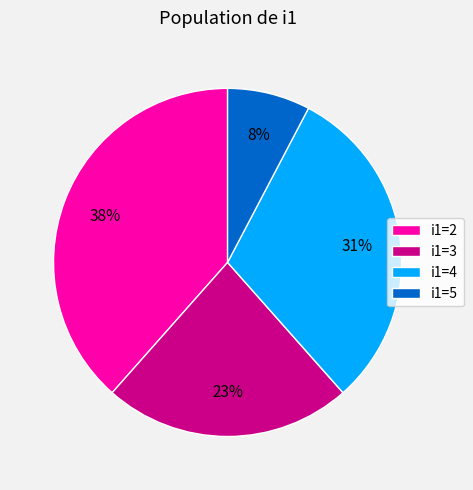

To the nearest percent, what is the average slice percentage?

25%